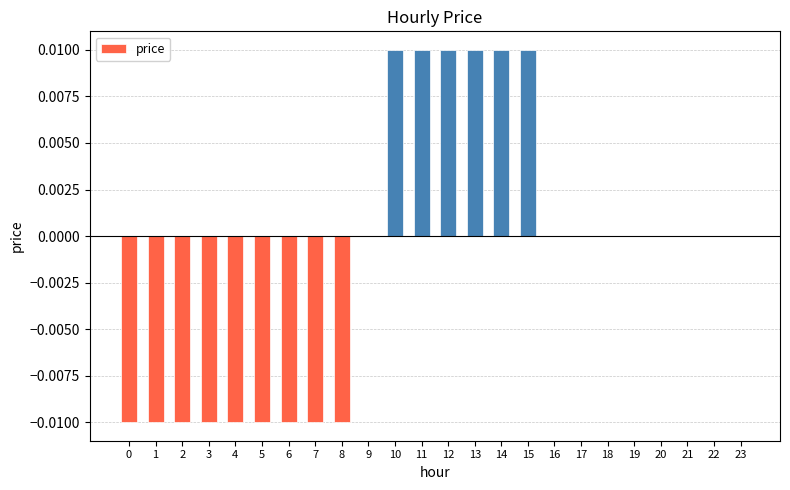

True or false: the data shows -0.0 at 7.

True